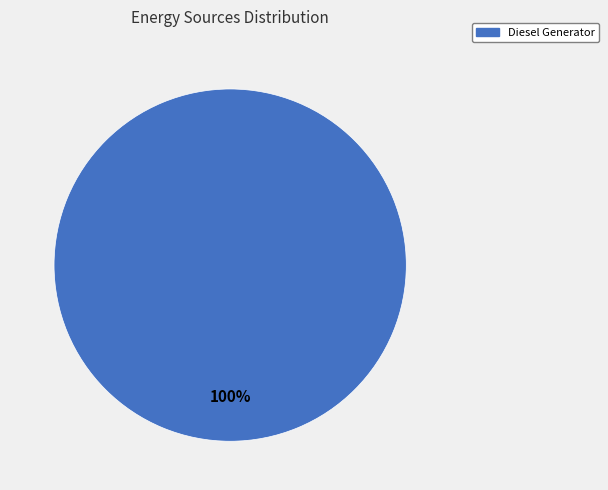

Is there a majority slice in this chart?

Yes